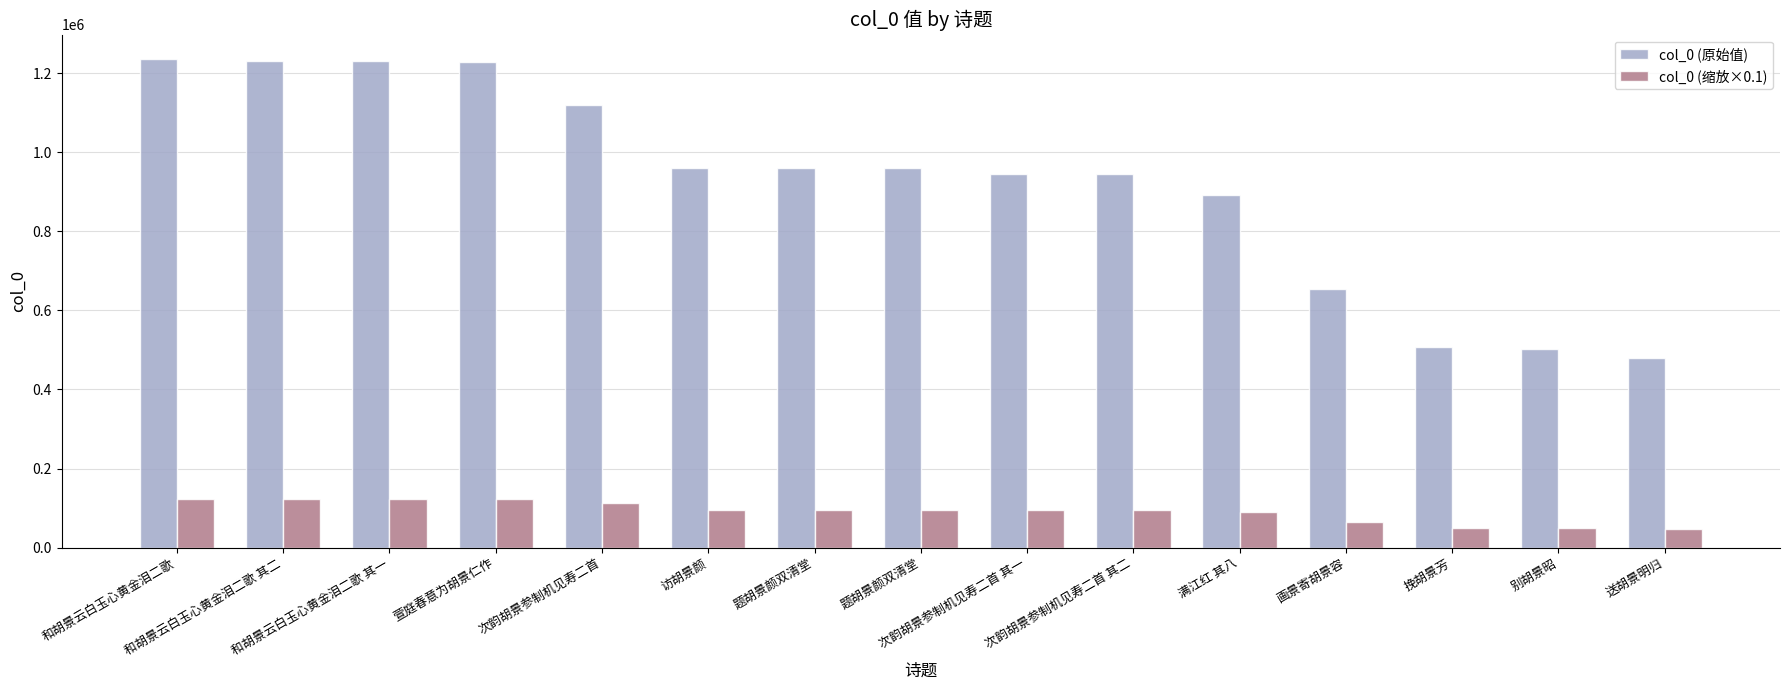

What is the value of the col_0 (缩放×0.1) bar at the 4th from the left?

122965.9